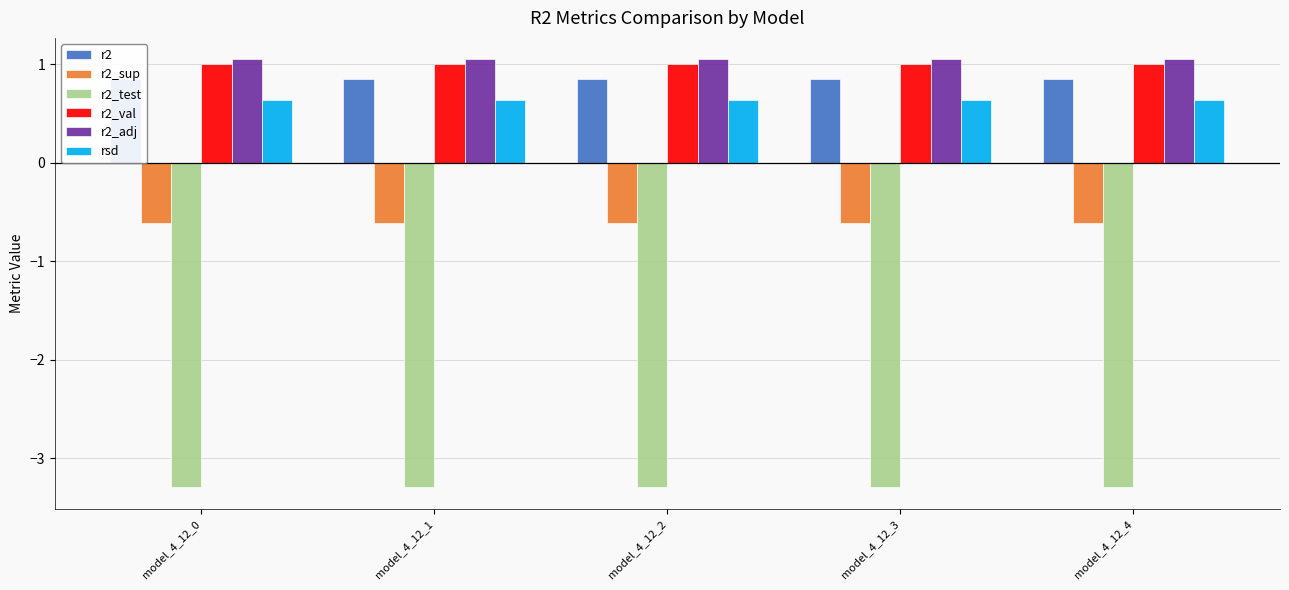

Does the chart contain any negative values?

Yes